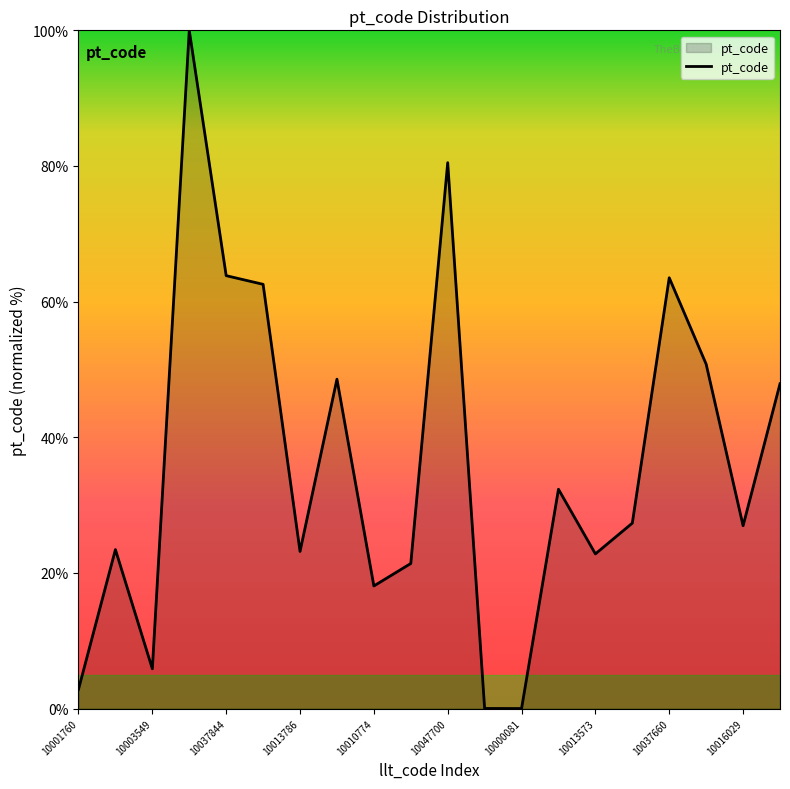

What is the difference between the maximum and minimum values?

100.0